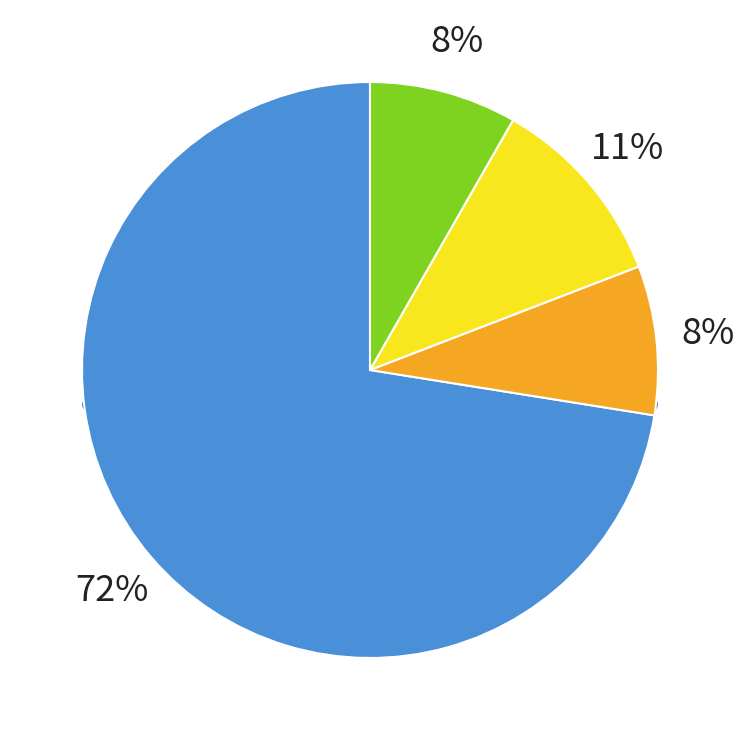

What percentage is the highscore#3 slice, to the nearest percent?

11%